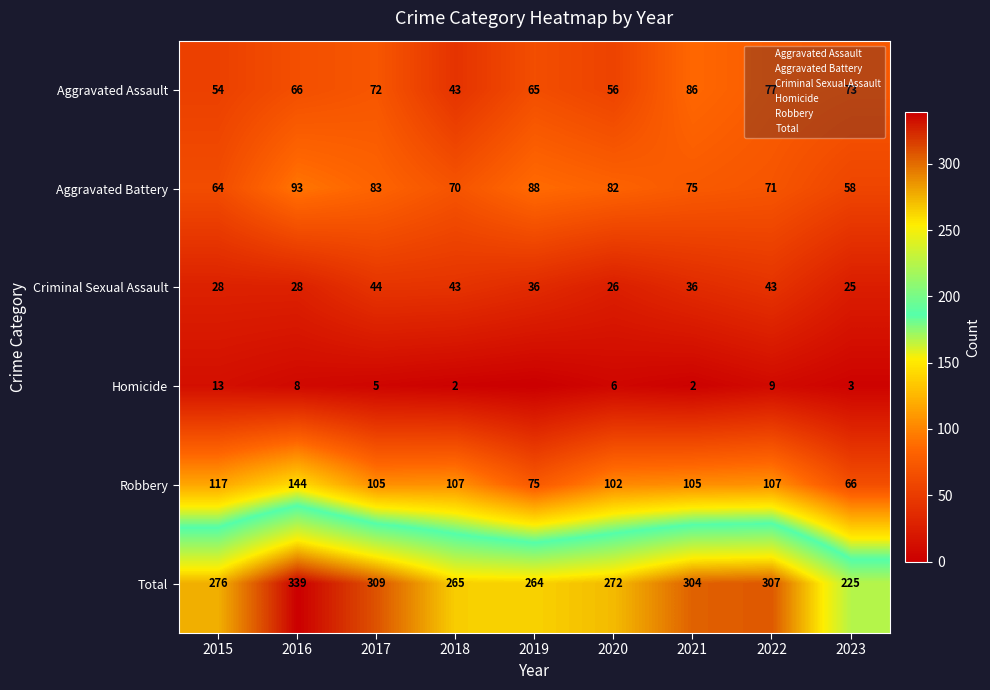

Rank the series by their maximum value, from lowest to highest.

Homicide, Criminal Sexual Assault, Aggravated Assault, Aggravated Battery, Robbery, Total